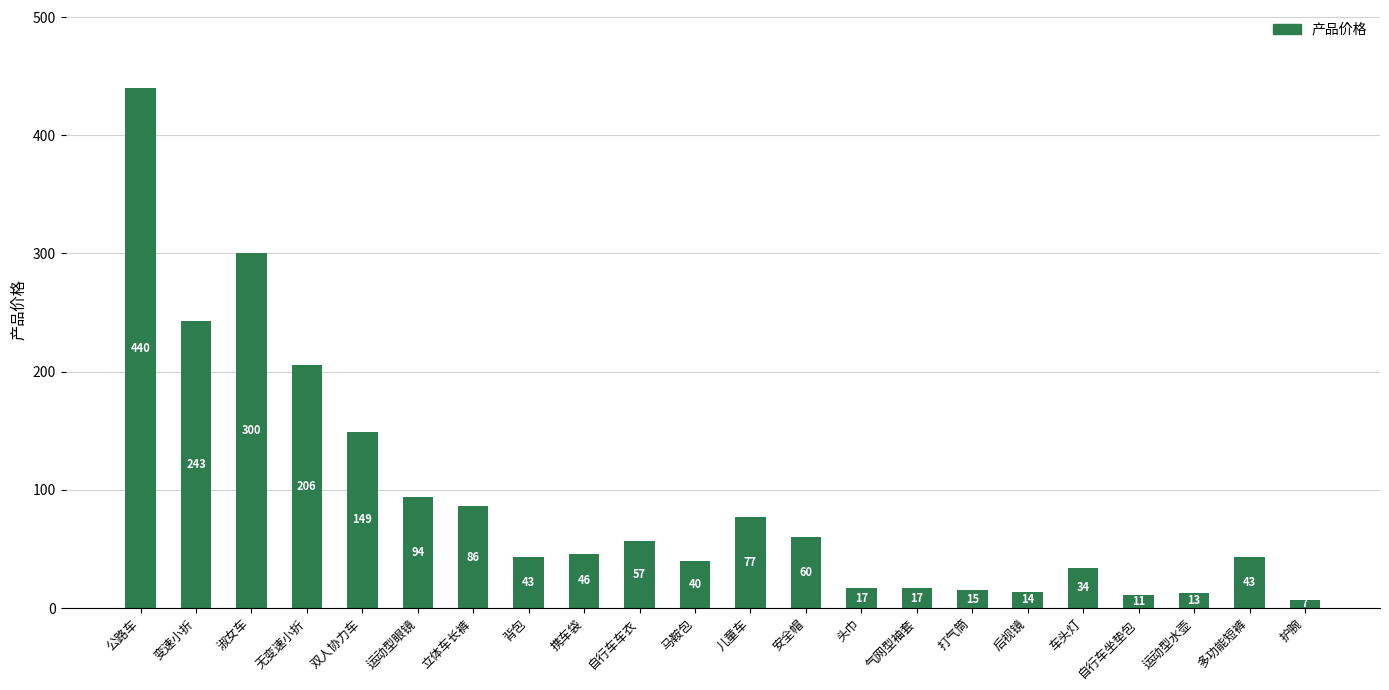

Reading left to right, extract all data points from this chart.

440	243	300	206	149	94	86	43	46	57	40	77	60	17	17	15	14	34	11	13	43	7